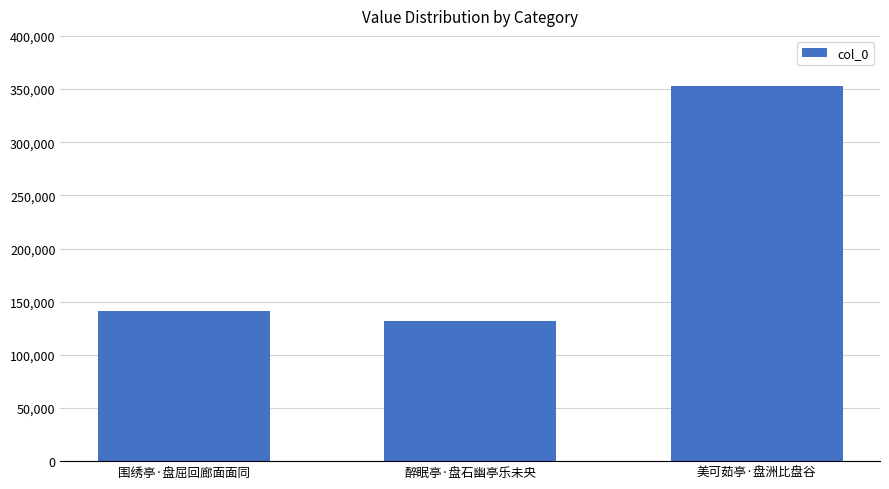

At which category does the chart reach its peak across all series?

美可茹亭·盘洲比盘谷